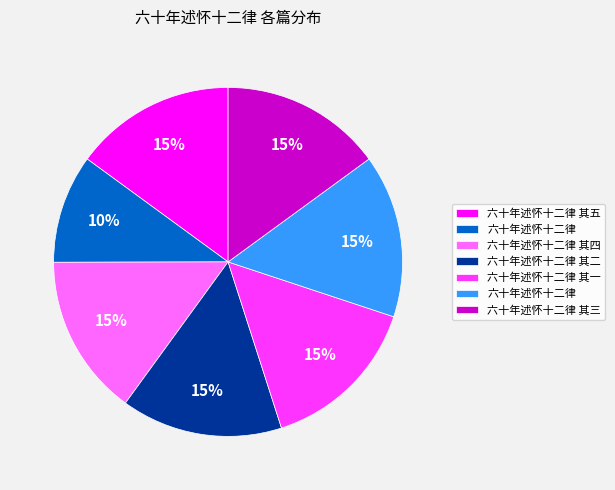

To the nearest percent, what is the average slice percentage?

14%